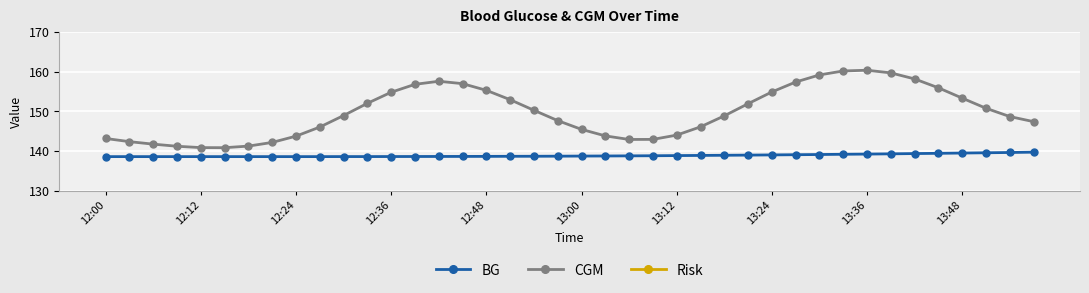

True or false: CGM has more than 0 points higher than both neighbors.

True